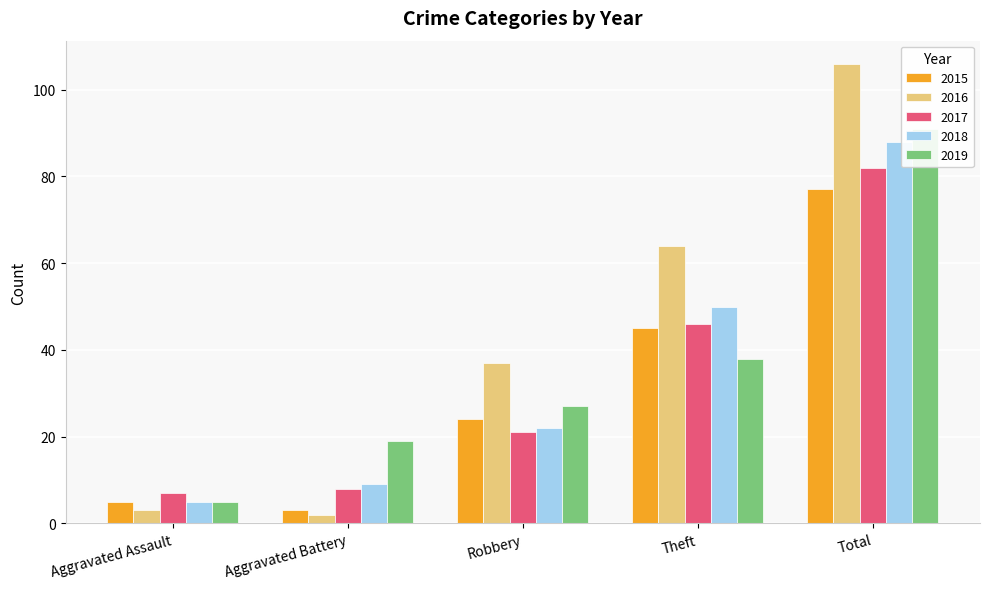

What is the sum of all 2017 values?

164